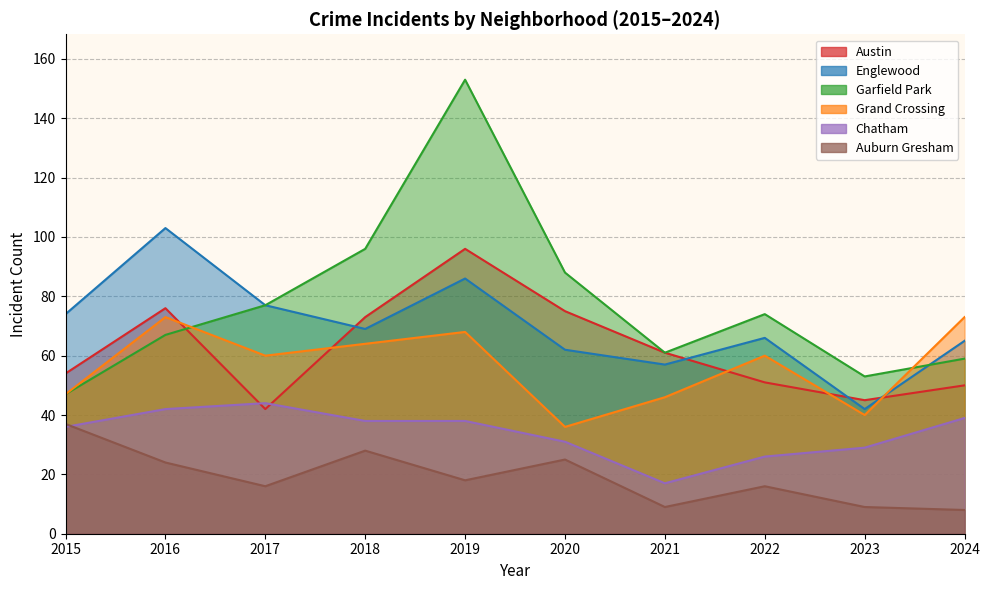

At how many categories does at least one series exceed 97?

2